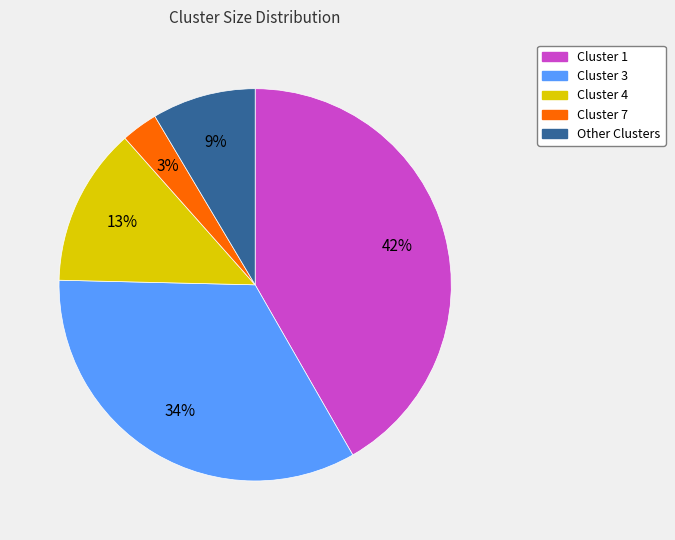

To the nearest percent, what is the difference between the Cluster 3 and Other Clusters slice percentages?

25%